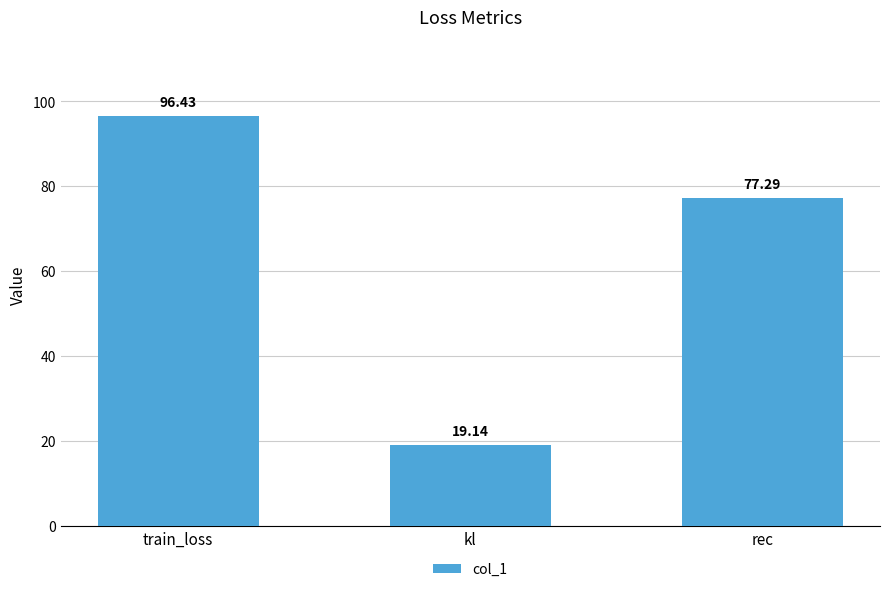

How many data points are less than 77?

1